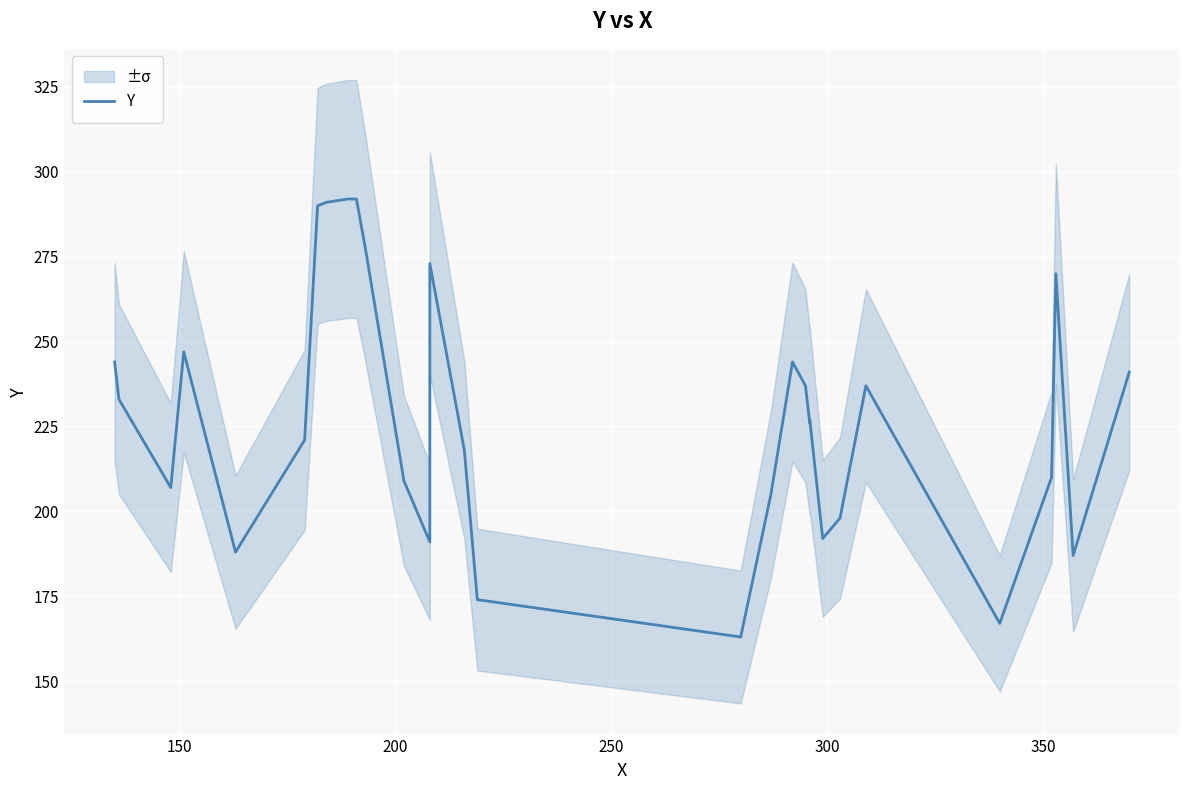

How many points are higher than both their immediate neighbors (excluding endpoints)?

6